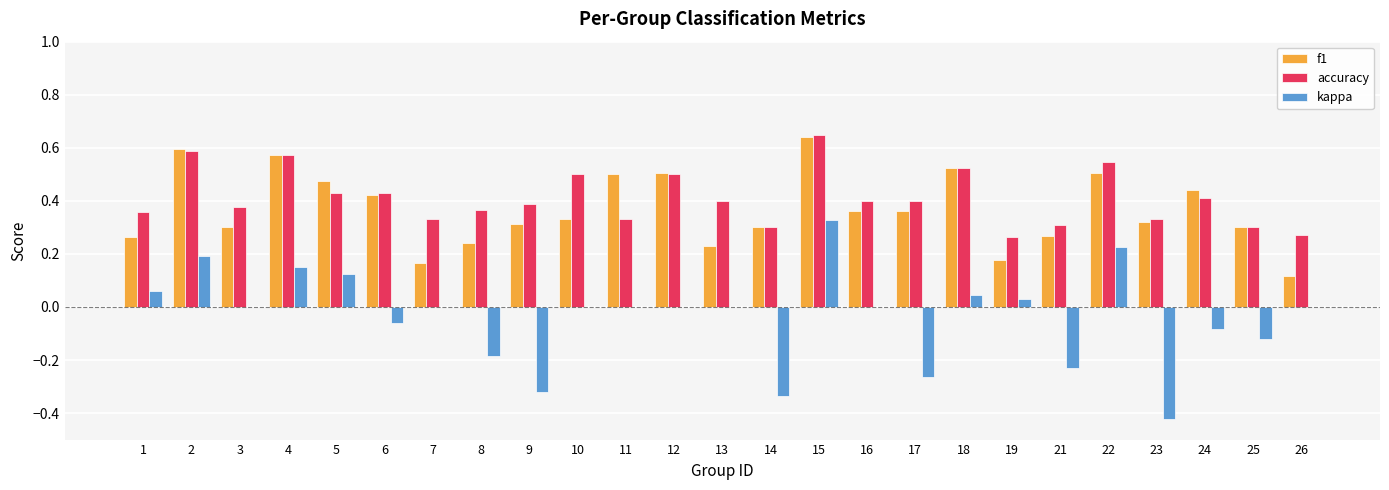

Is it true that accuracy equals 0.4 at 24?

True